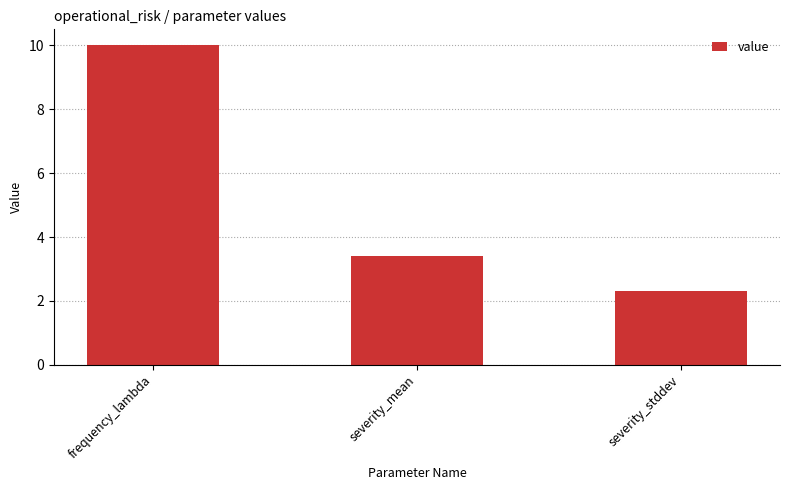

Approximately how many times larger is the value at severity_mean compared to frequency_lambda?

0.3